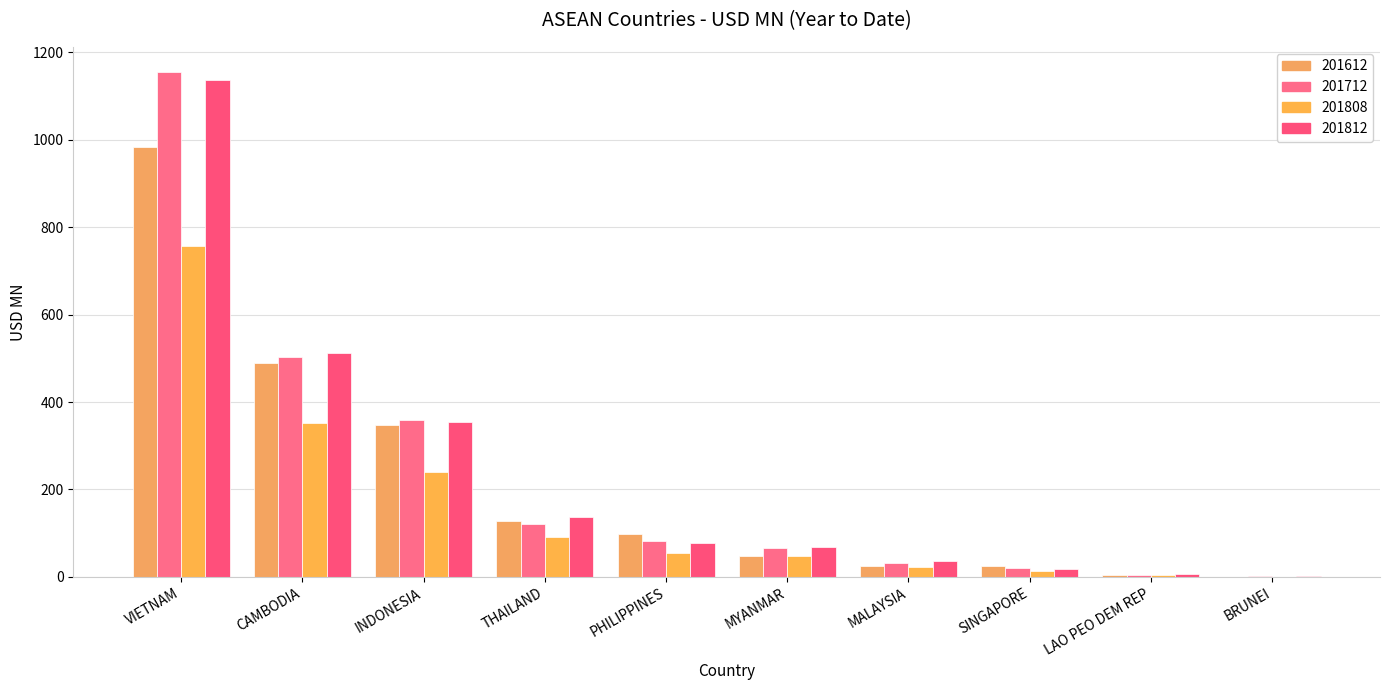

At which category is the sum across all series the highest?

VIETNAM